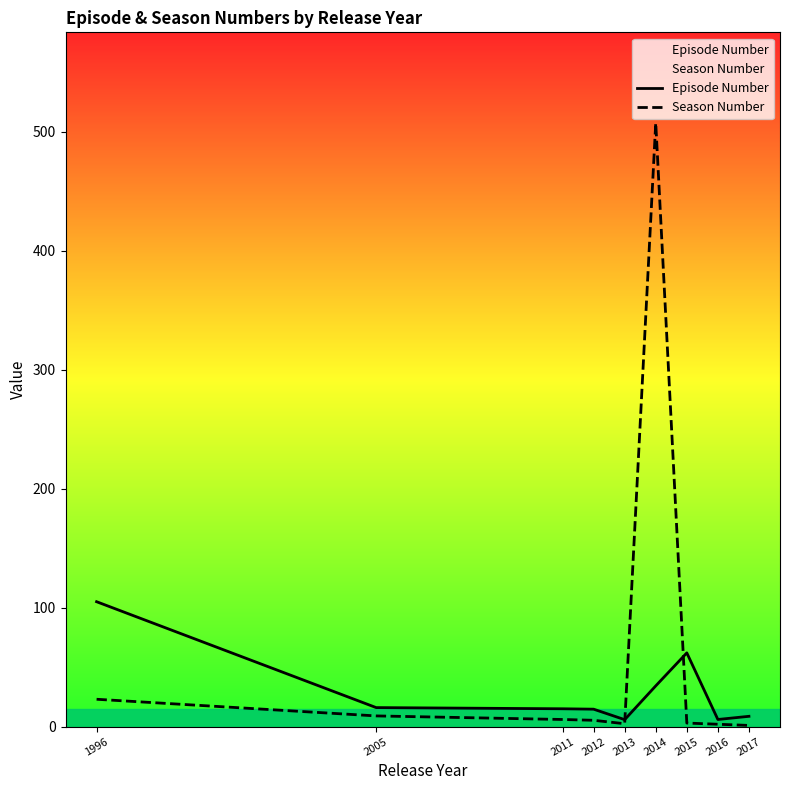

Does the chart have visible grid lines?

No